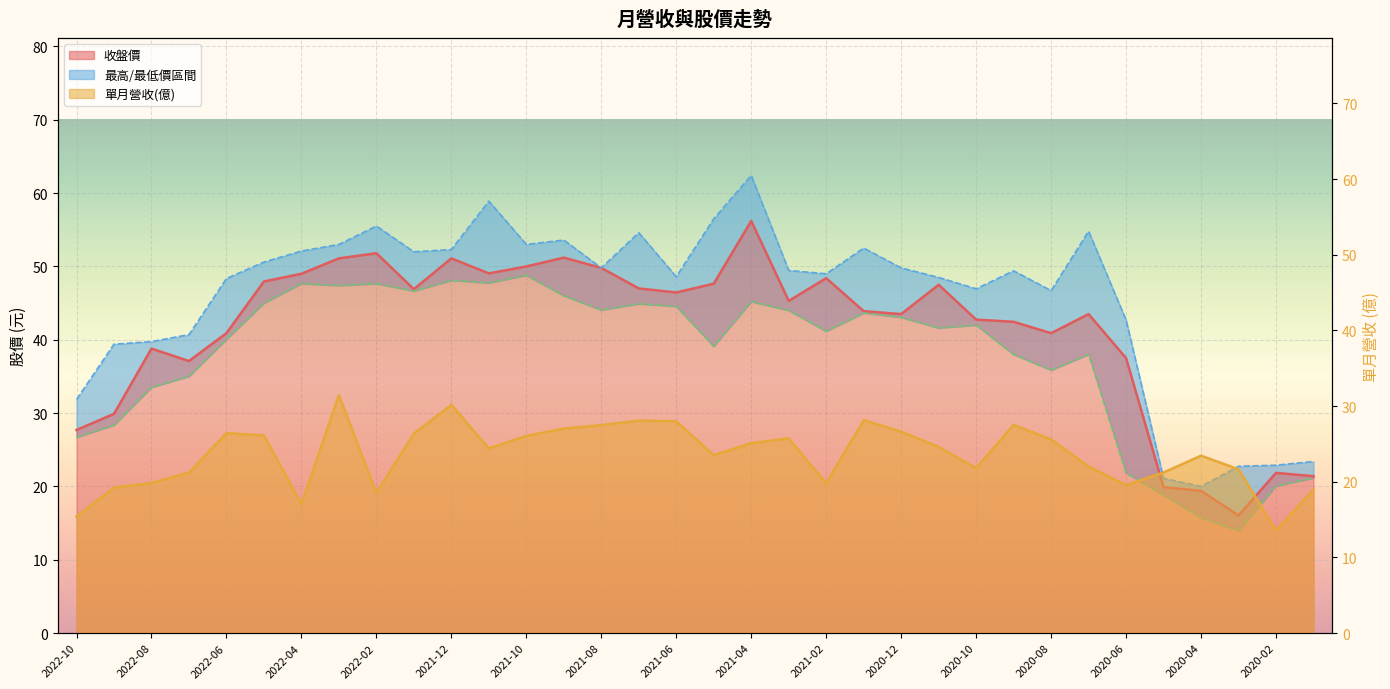

Between 2020-11 and 2022-07, which is larger?

2020-11